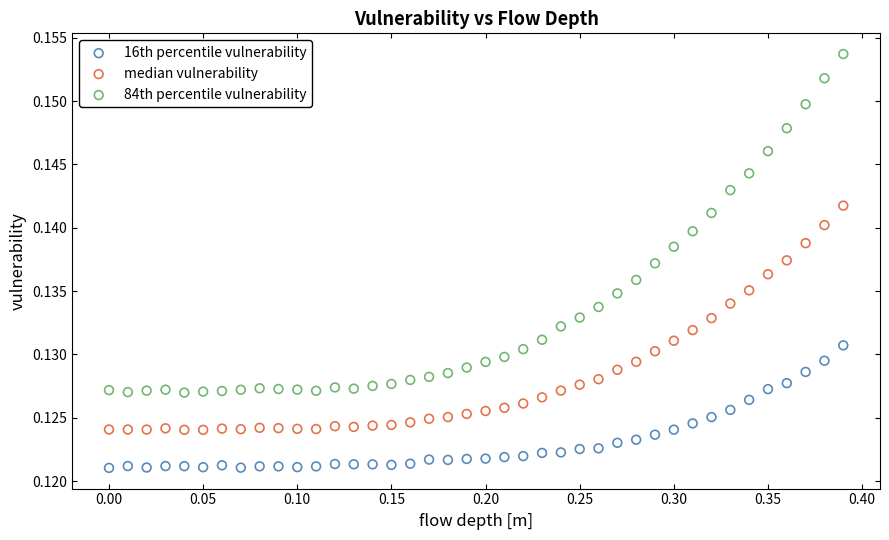

What is the X range (max minus min) for the scatter plot?

0.4